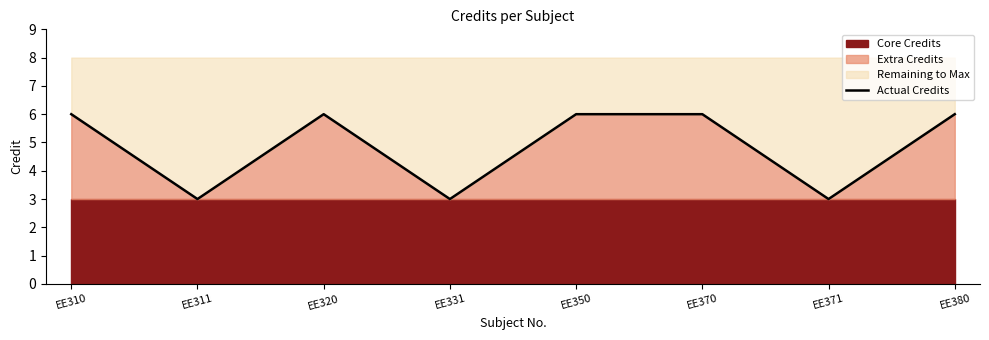

The chart shows a value of 4 at EE350. True or false?

False